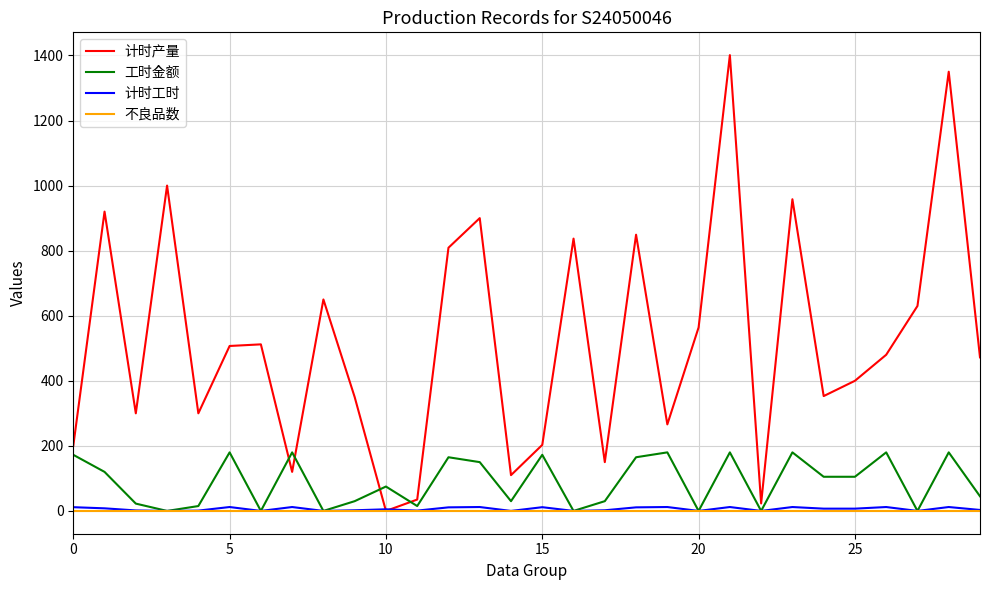

Which series has the largest total across all categories?

计时产量